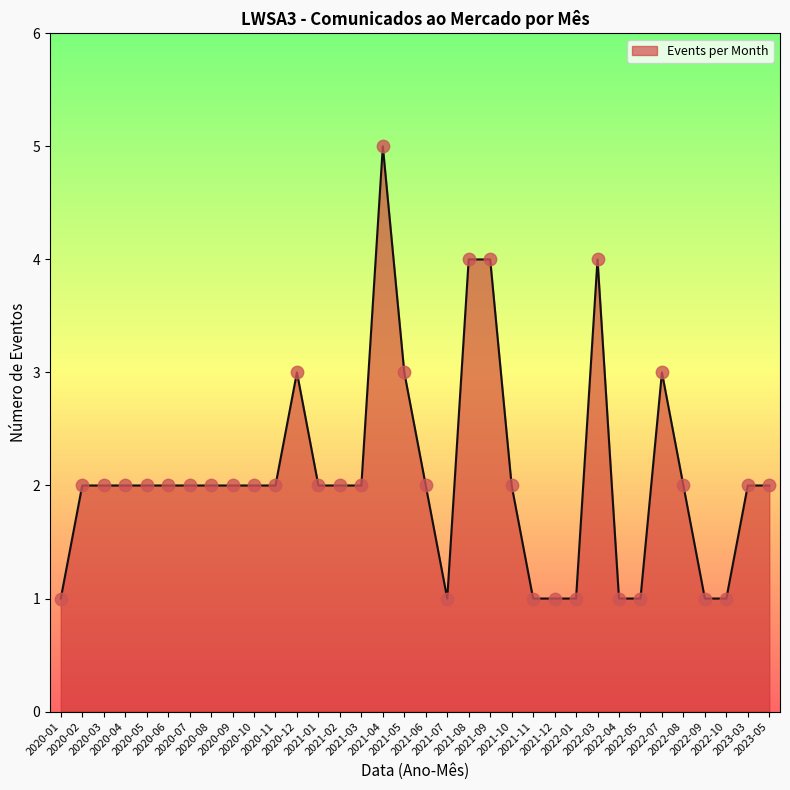

Approximately how many times larger is the value at 2021-02 compared to 2020-02?

1.0